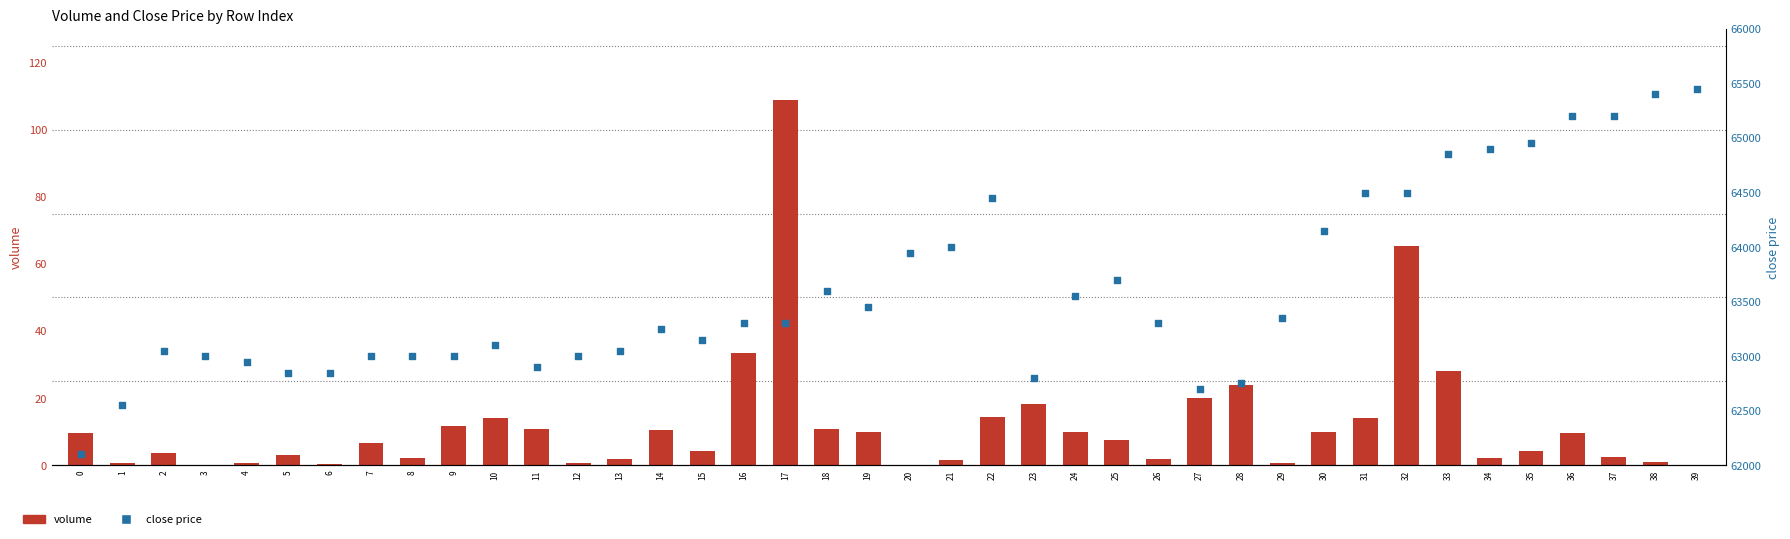

What is the total value across all series at 29?

63350.7